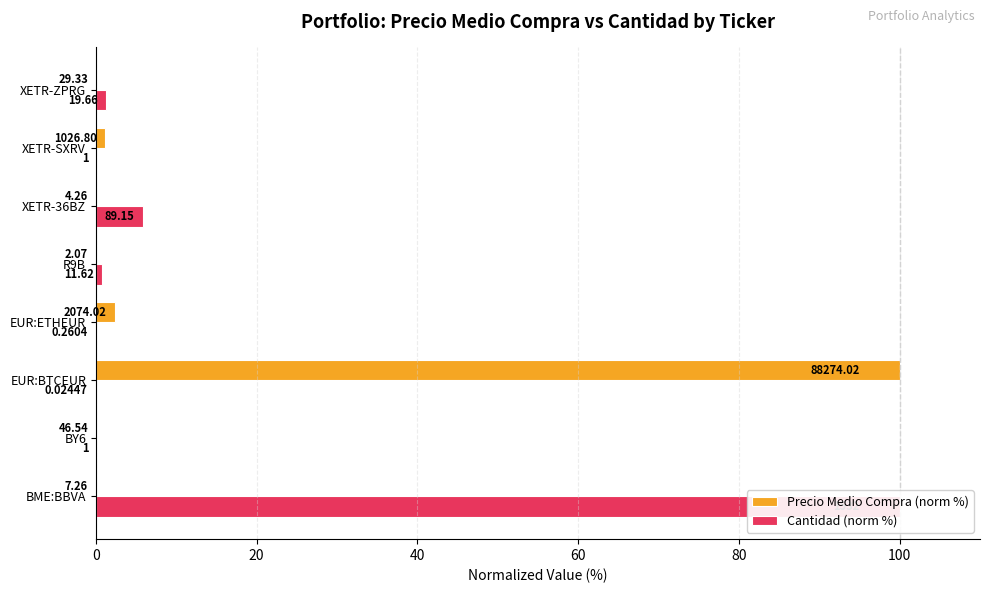

Which series has the largest total across all categories?

Cantidad (norm %)